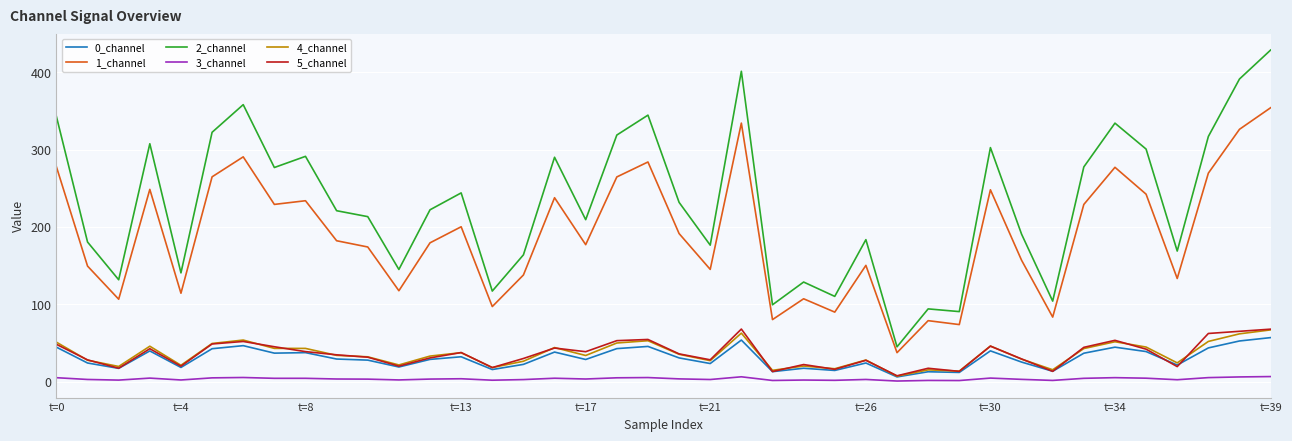

At how many categories does at least one series exceed 373?

3